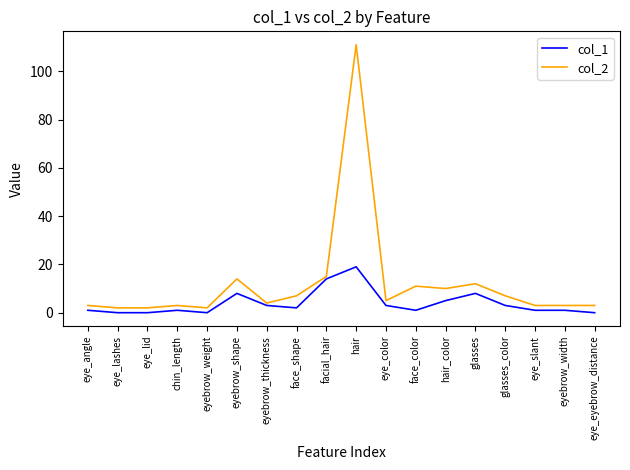

Count the number of data series in this chart.

2